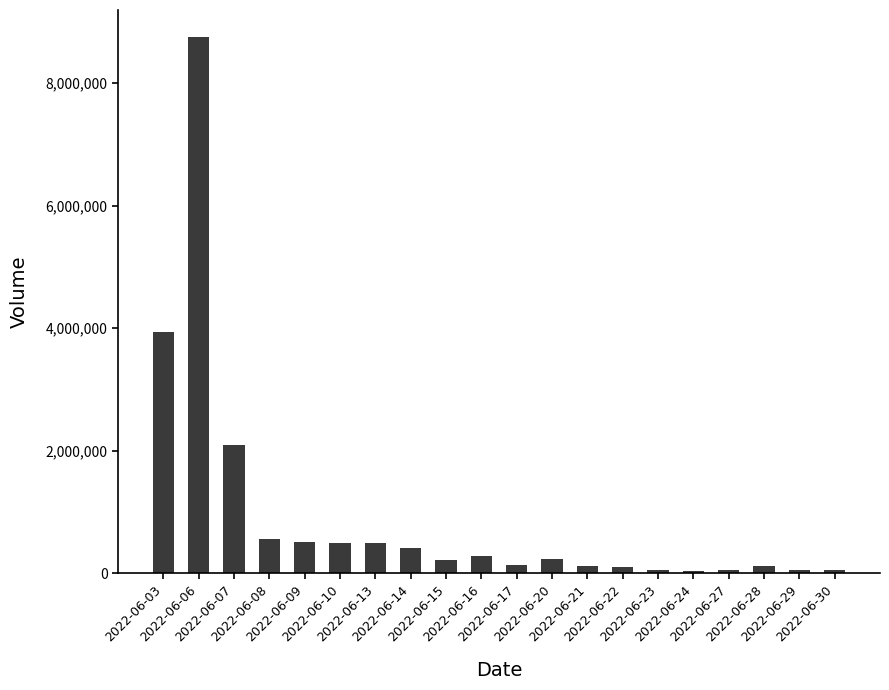

What is the average value?

937433